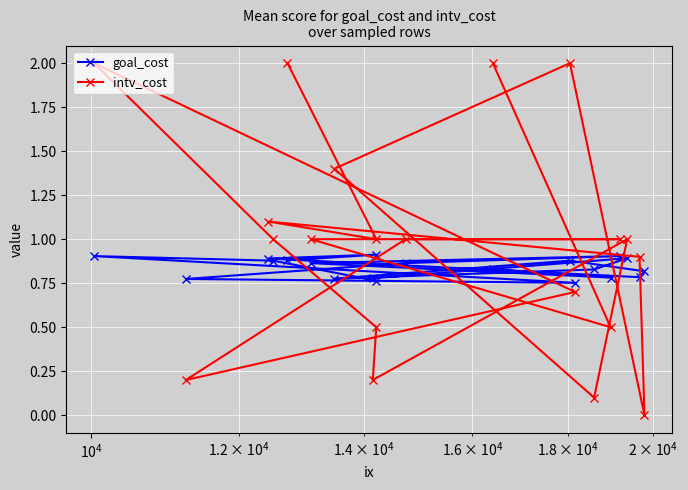

What is the maximum value shown in the chart?

2.0